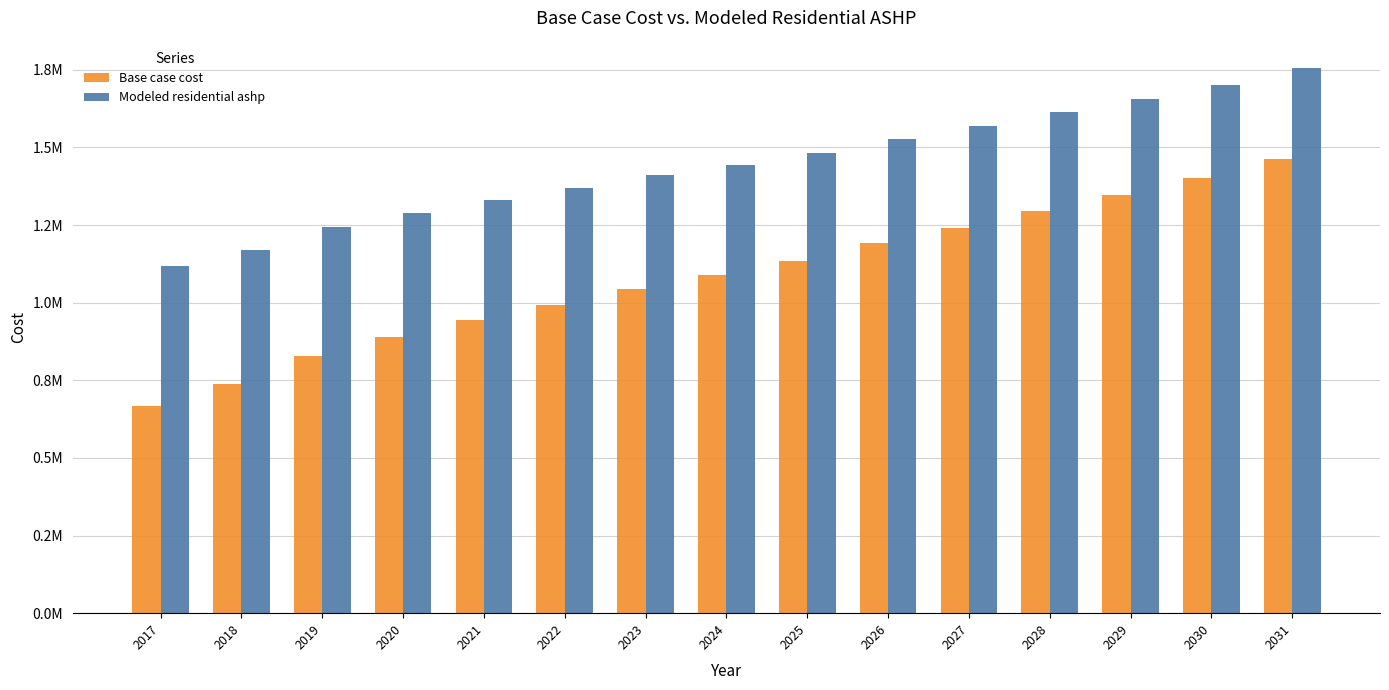

What are all the series names shown in the legend?

Base case cost, Modeled residential ashp